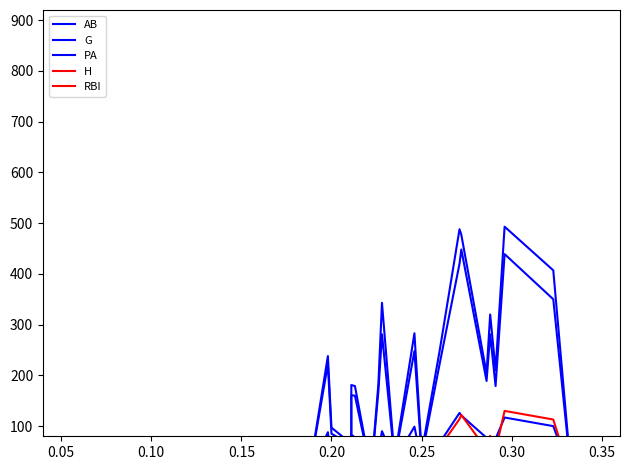

Reading left to right, extract all data points from this chart.

AB: 2	3	5	30	36	38	15	16	222	85	67	19	161	160	9	168	281	34	248	40	223	420	448	189	281	179	439	350	3
G: 5	4	6	18	19	35	13	10	88	34	31	10	83	78	5	48	90	32	99	29	67	126	121	77	79	75	117	100	3
PA: 3	7	7	32	45	43	17	17	238	97	71	19	181	179	9	183	343	37	283	48	249	488	477	204	320	210	493	407	3
H: 0	0	0	3	4	5	2	3	44	17	14	4	34	34	2	38	64	8	61	10	58	114	122	54	81	52	130	113	1
RBI: 0	0	1	1	3	2	1	0	13	9	4	1	18	8	2	12	26	5	30	7	22	57	32	23	25	22	78	55	0